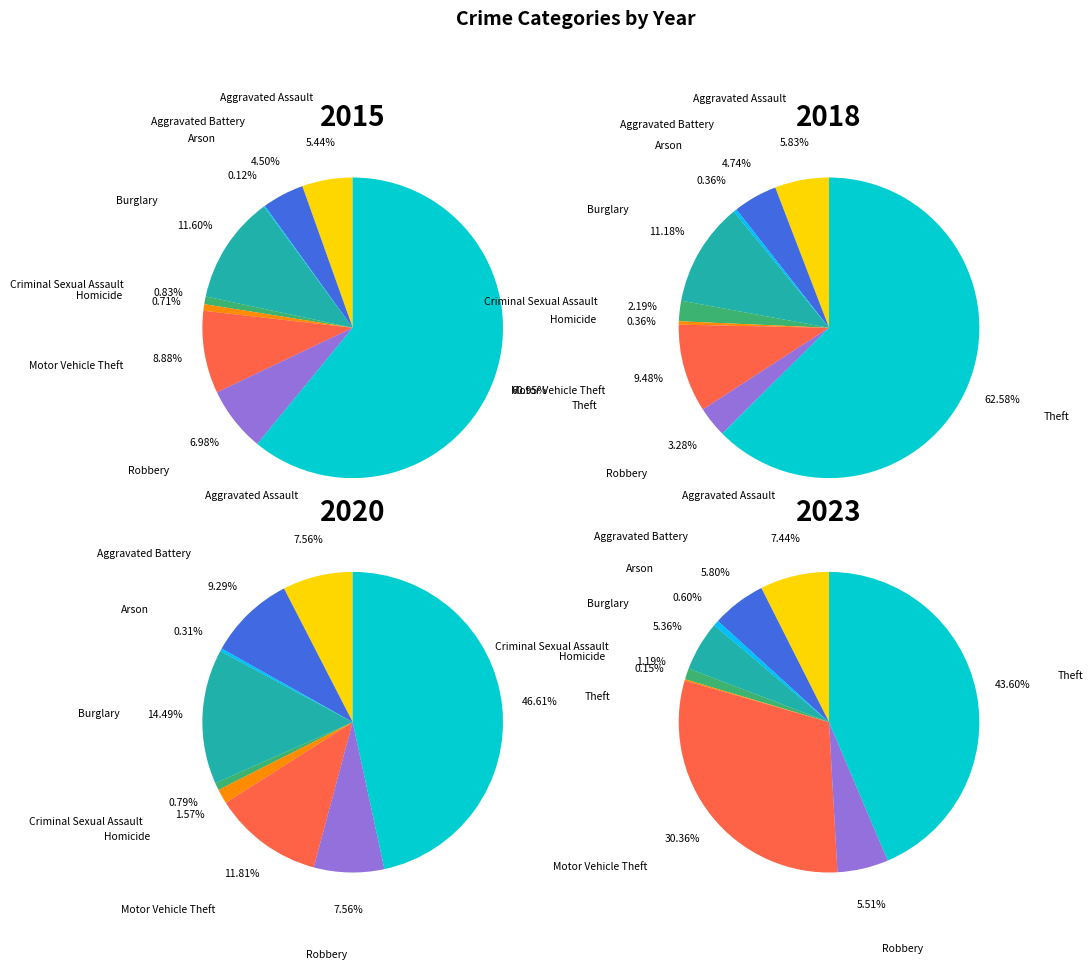

Which series has the largest range (max minus min)?

2015